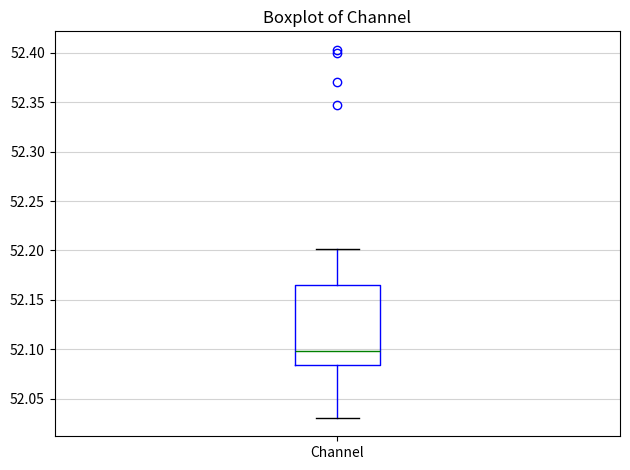

Read this box plot against the y-axis: the position of the median line, the range covered by the box, and the ends of both whiskers. The values are not printed on the chart, so give them approximately, as read against the axis.

median 52.100, box 52.085 to 52.165, whiskers 52.030 to 52.200